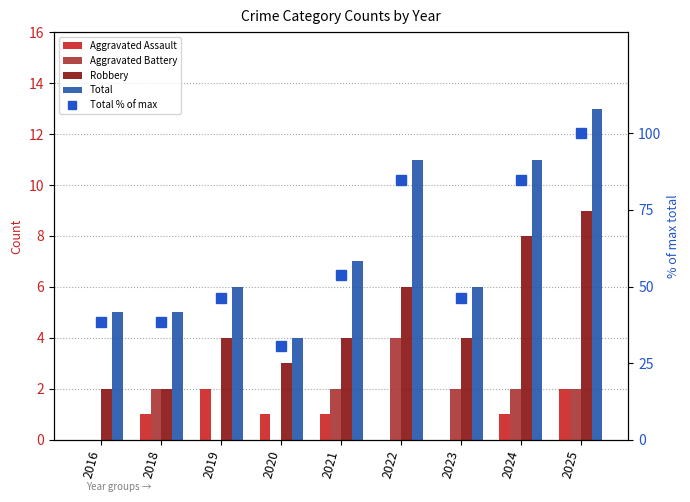

What are all the series names shown in the legend?

Aggravated Assault, Aggravated Battery, Robbery, Total, Total % of max